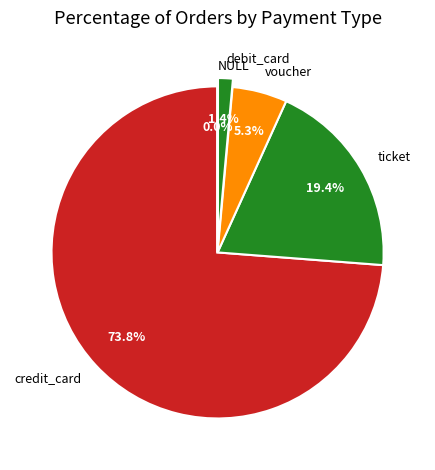

How much of the chart is everything except voucher?

94.7%